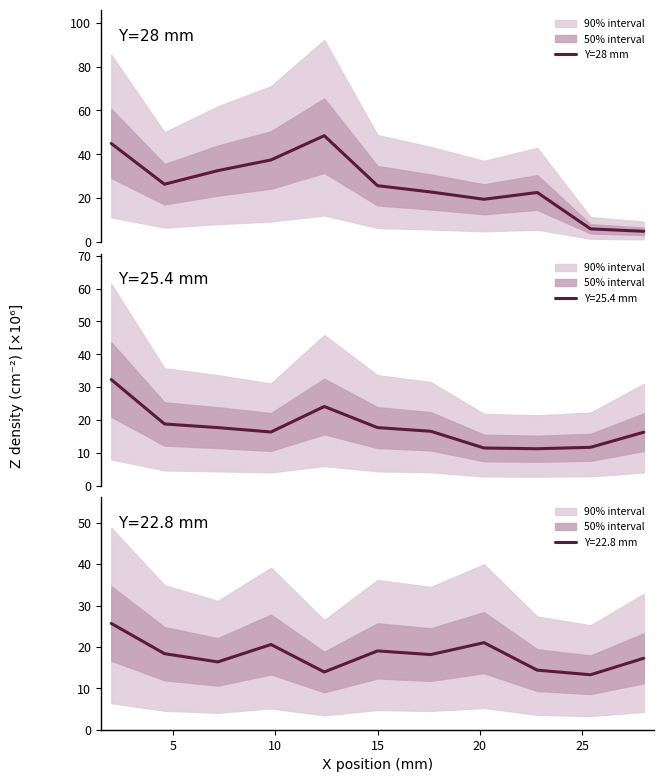

What is the highest value of the Y=28 mm series?

48.5